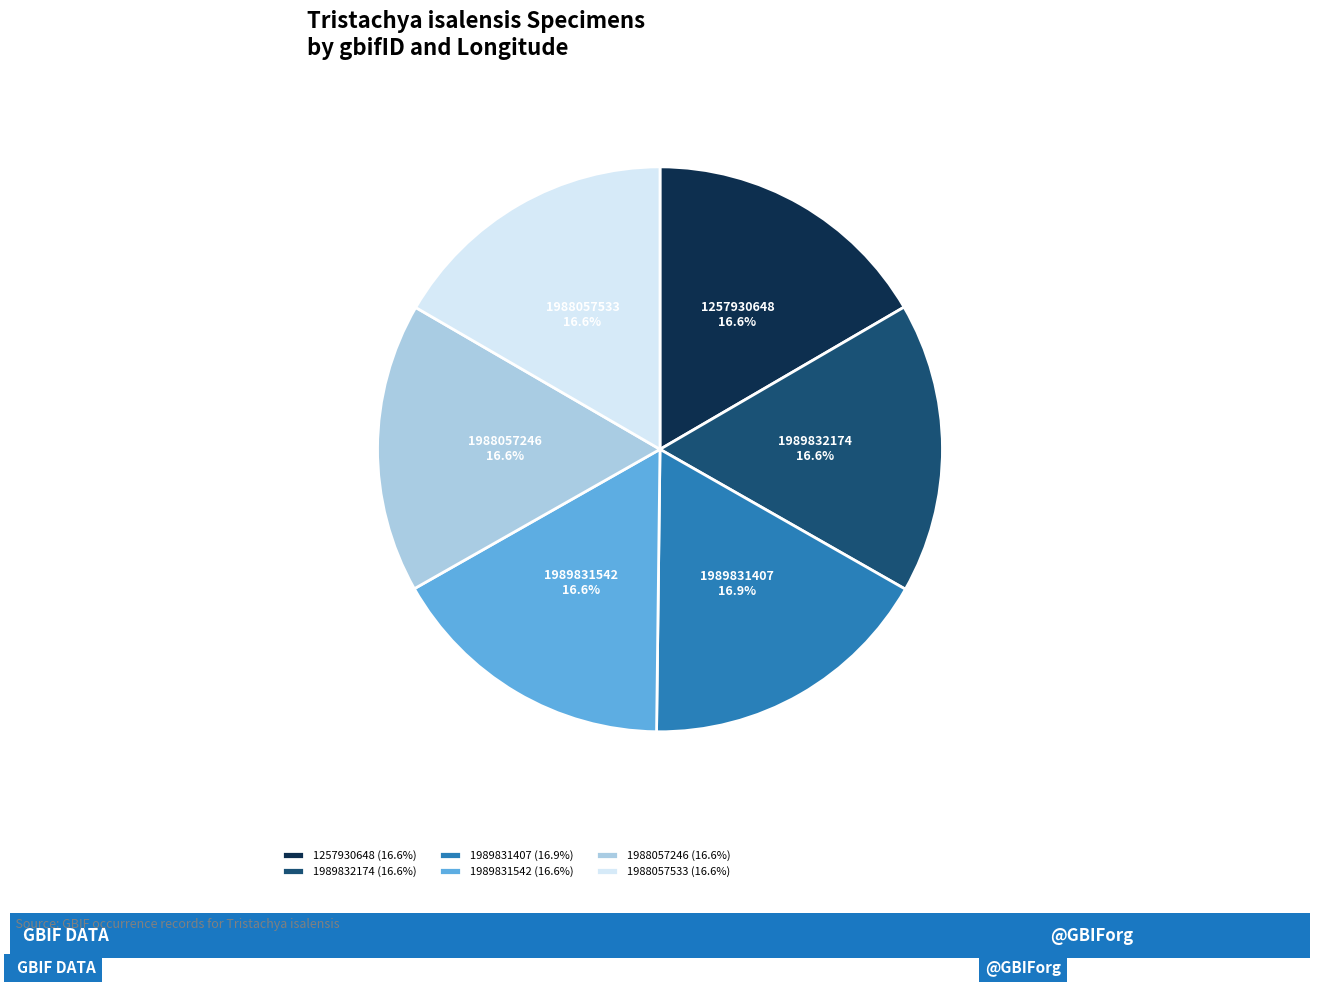

To the nearest percent, what is the combined percentage of 1989831407 and 1989831542?

34%